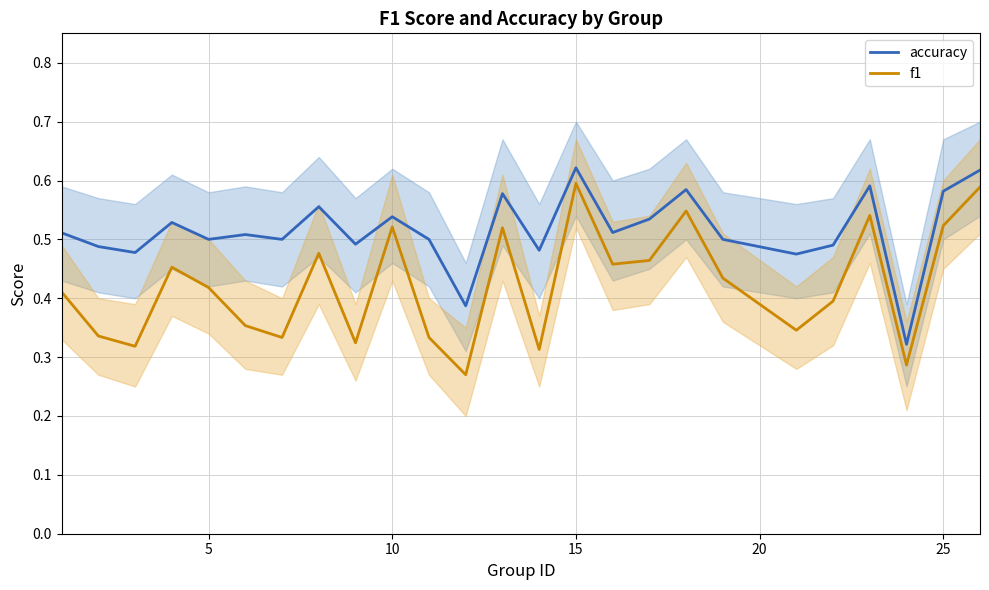

How many lines are shown in the chart?

2